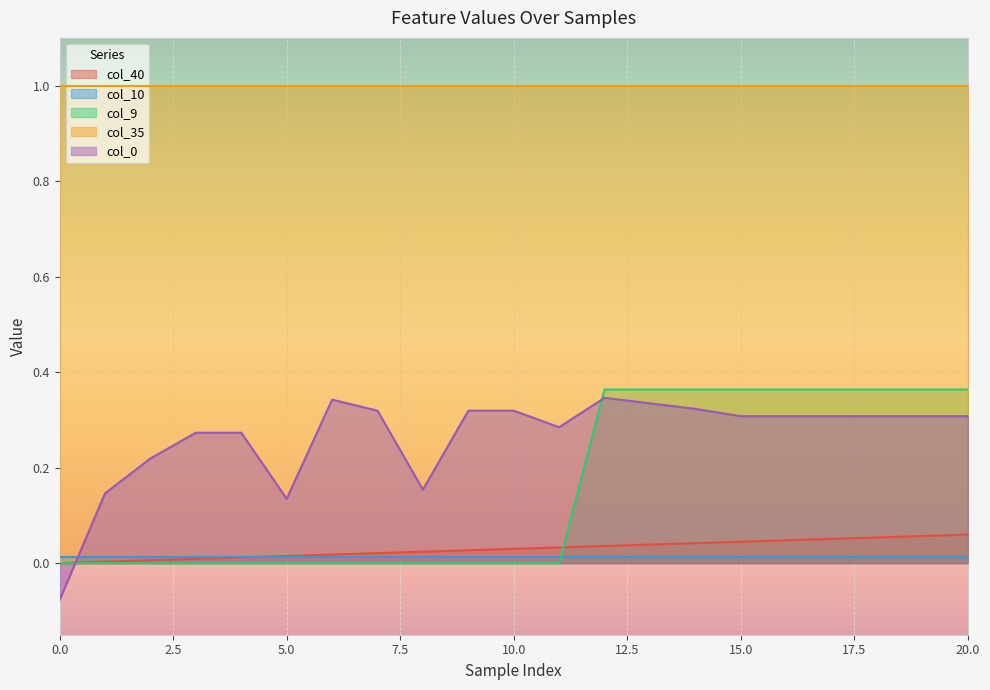

How many intersections are there between col_0 and col_9?

2